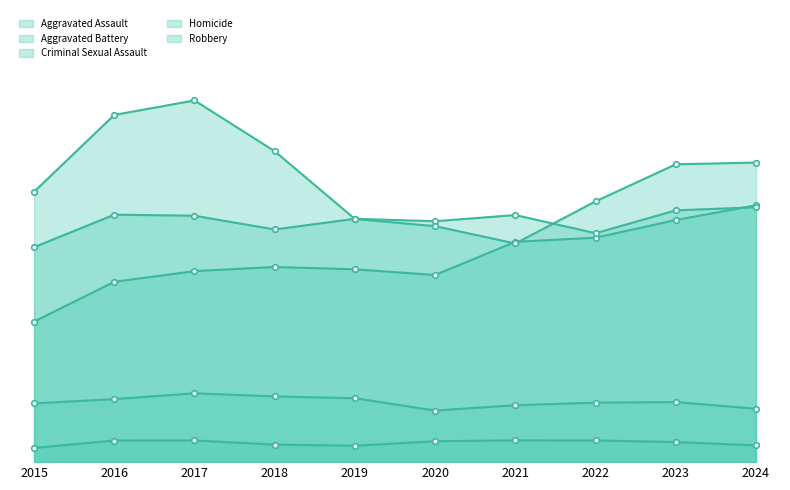

What is the value of the Criminal Sexual Assault point at the 7th from the left?

754